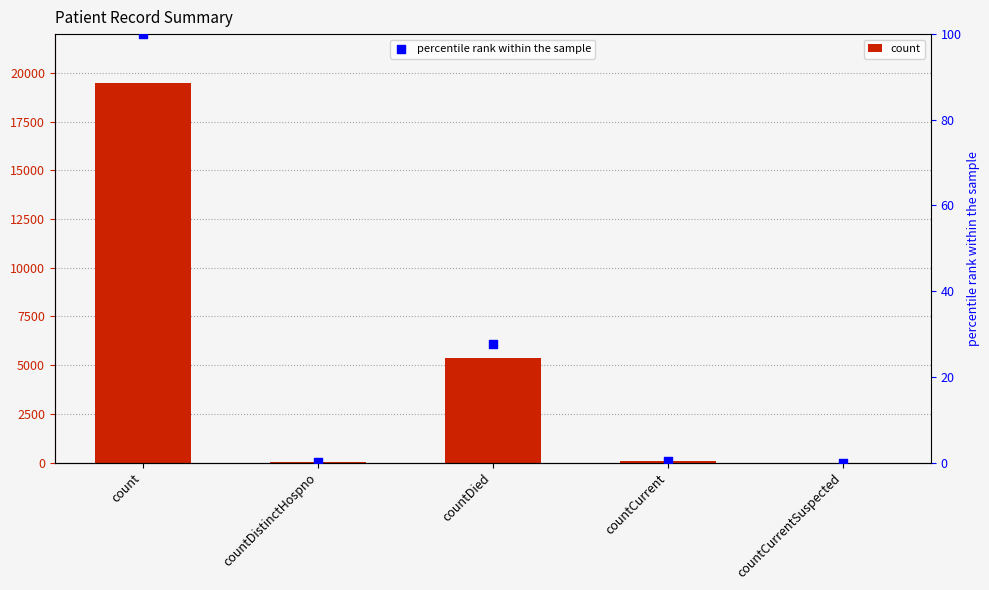

Is the value of count at countCurrent greater than the value of percentile rank within the sample at countDistinctHospno?

Yes